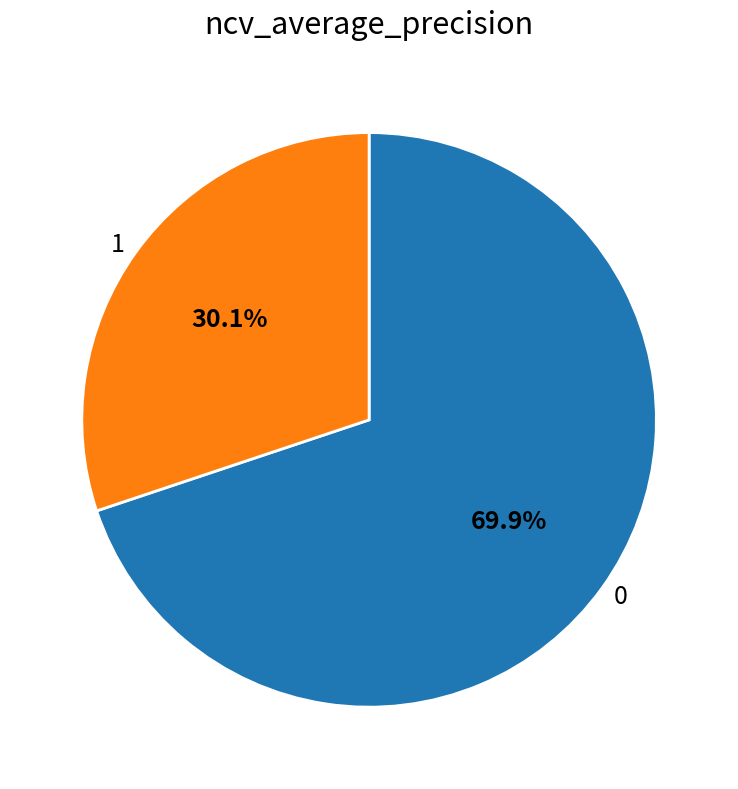

How much of the chart is everything except 0?

30.1%